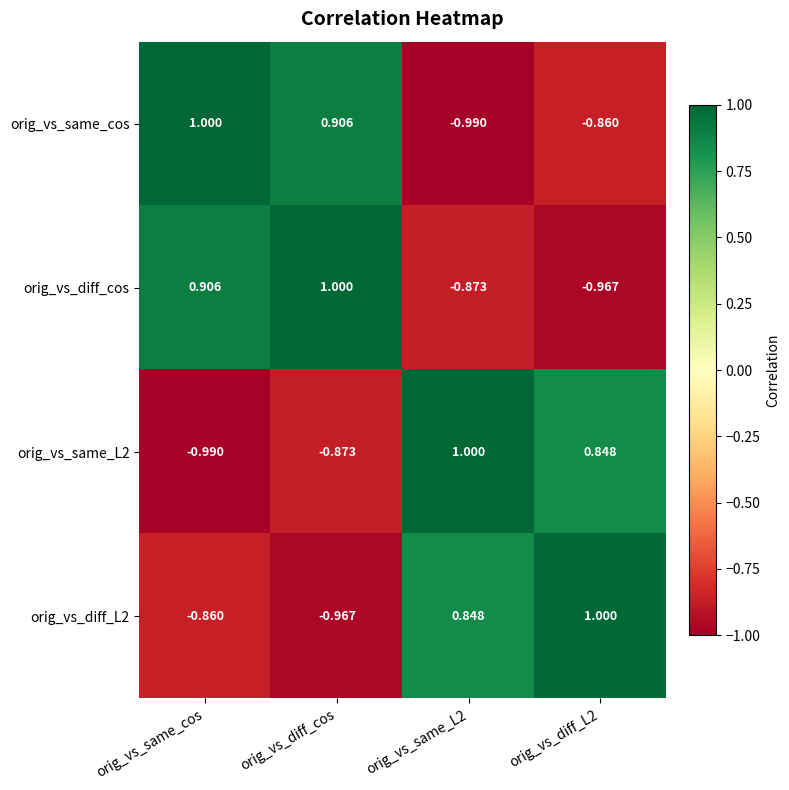

How many data points in orig_vs_diff_L2 are less than 0?

2